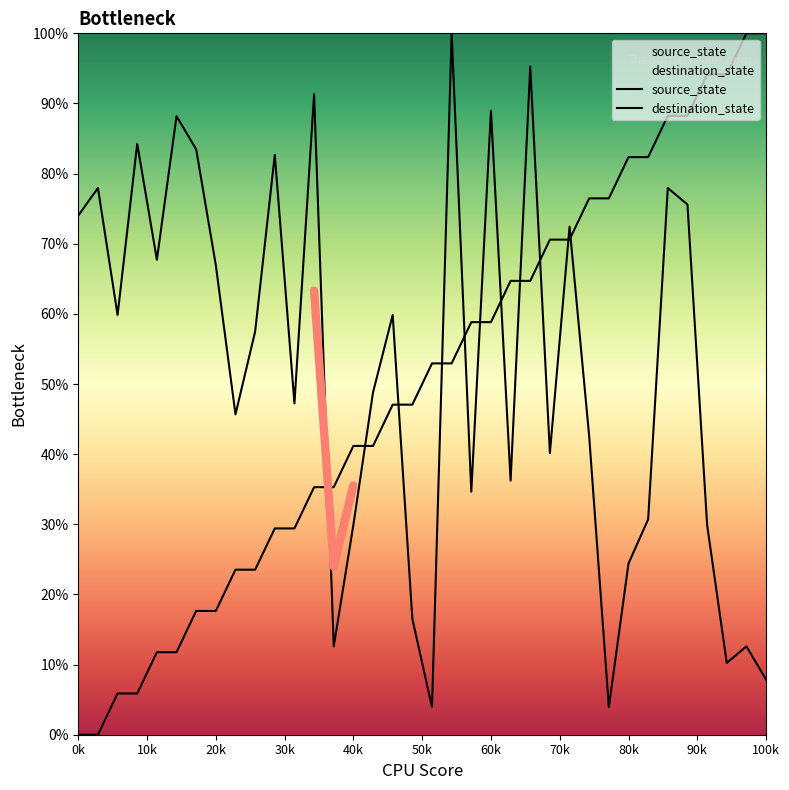

How many data points in destination_state are above 57?

18